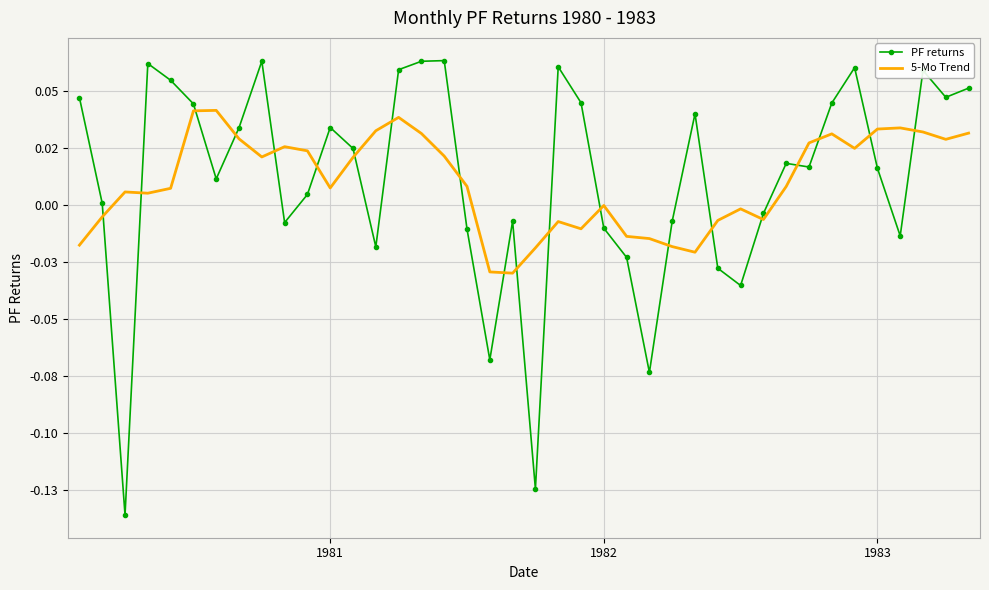

Which series has the widest spread of values?

PF returns